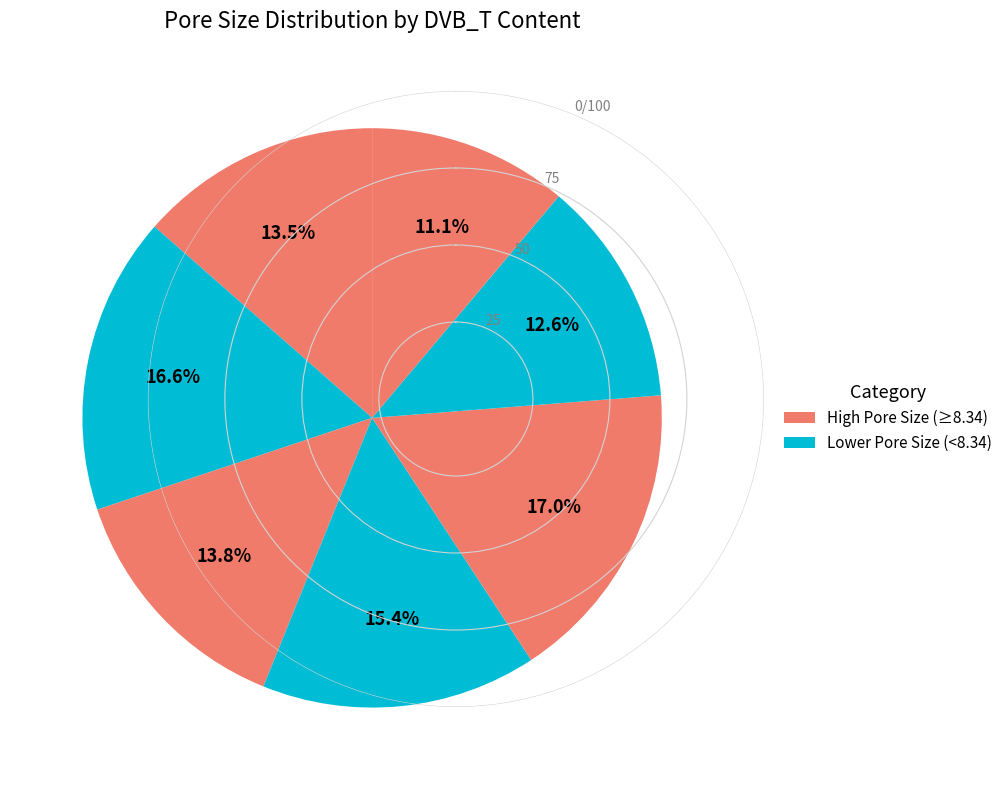

How many slices are in this pie chart?

7